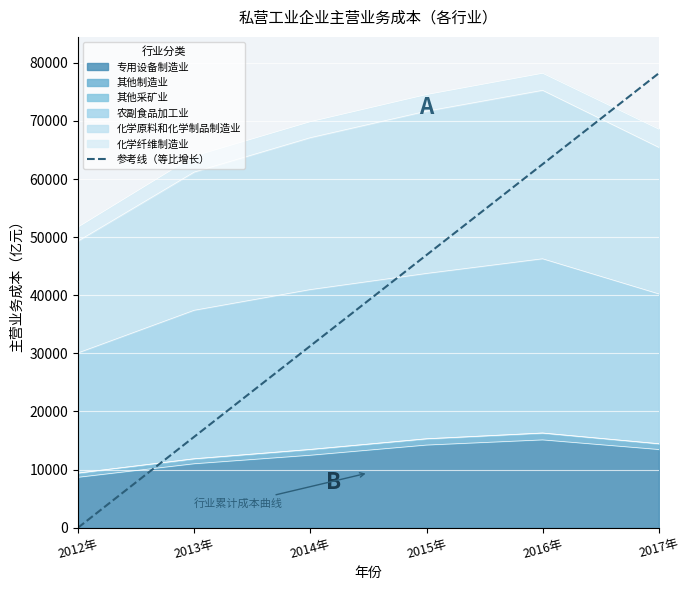

Reading left to right, transcribe all the data shown in this chart.

0.0	15641.8	31283.7	46925.5	62567.3	78209.2